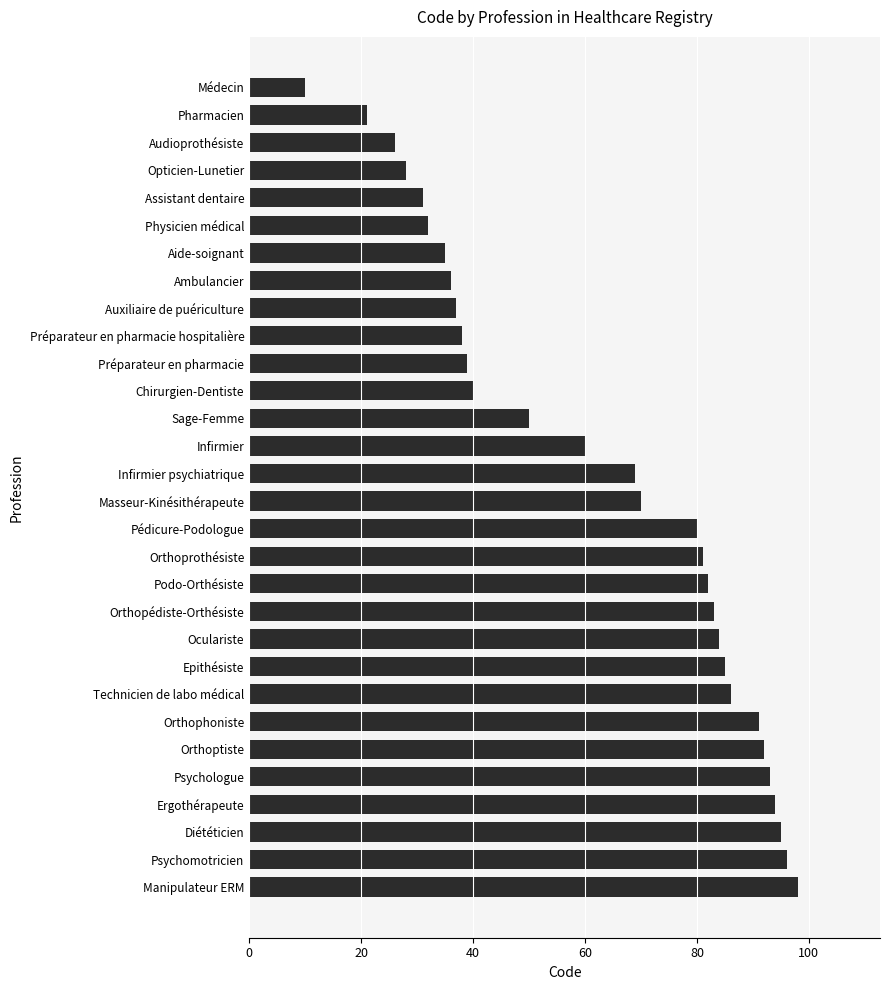

What is the difference between the values at Assistant dentaire and Préparateur en pharmacie hospitalière?

7